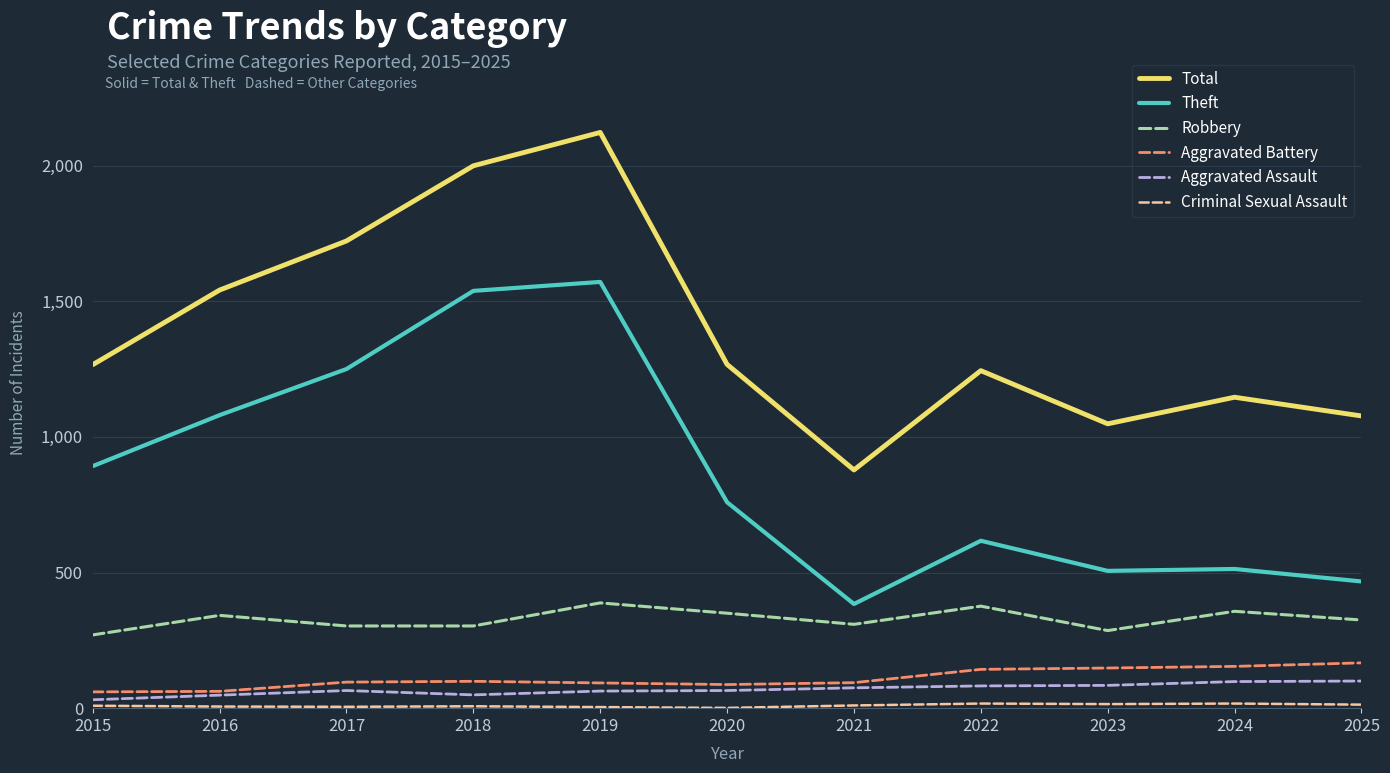

Which category has the highest value across all series?

2019